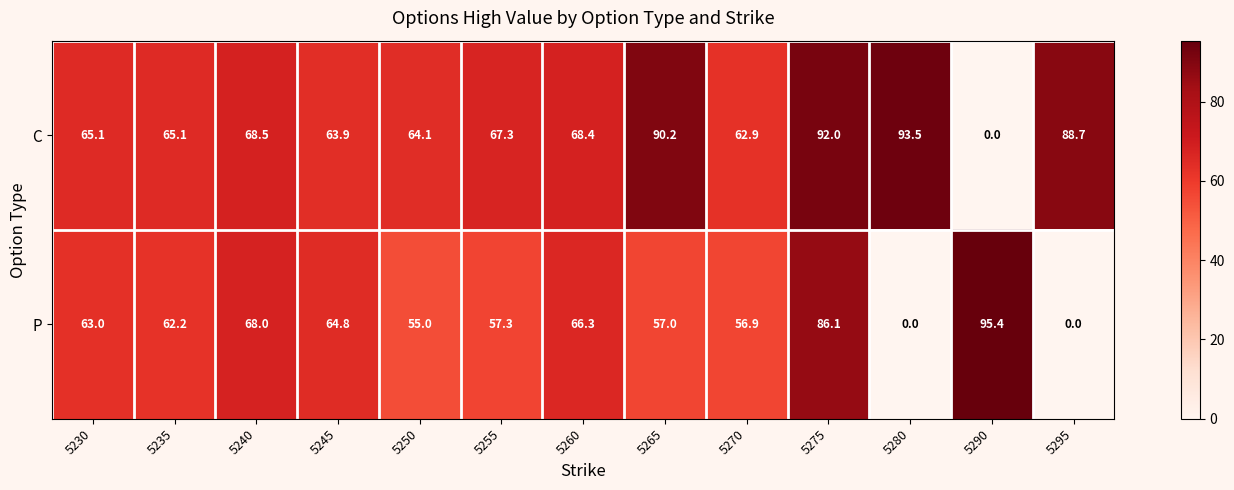

Reading right to left, what are all the values shown in this chart?

C: 5295=88.7	5290=0.0	5280=93.5	5275=92.0	5270=62.9	5265=90.2	5260=68.4	5255=67.3	5250=64.1	5245=63.9	5240=68.5	5235=65.1	5230=65.1
P: 5295=0.0	5290=95.4	5280=0.0	5275=86.1	5270=56.9	5265=57.0	5260=66.3	5255=57.3	5250=55.0	5245=64.8	5240=68.0	5235=62.2	5230=63.0